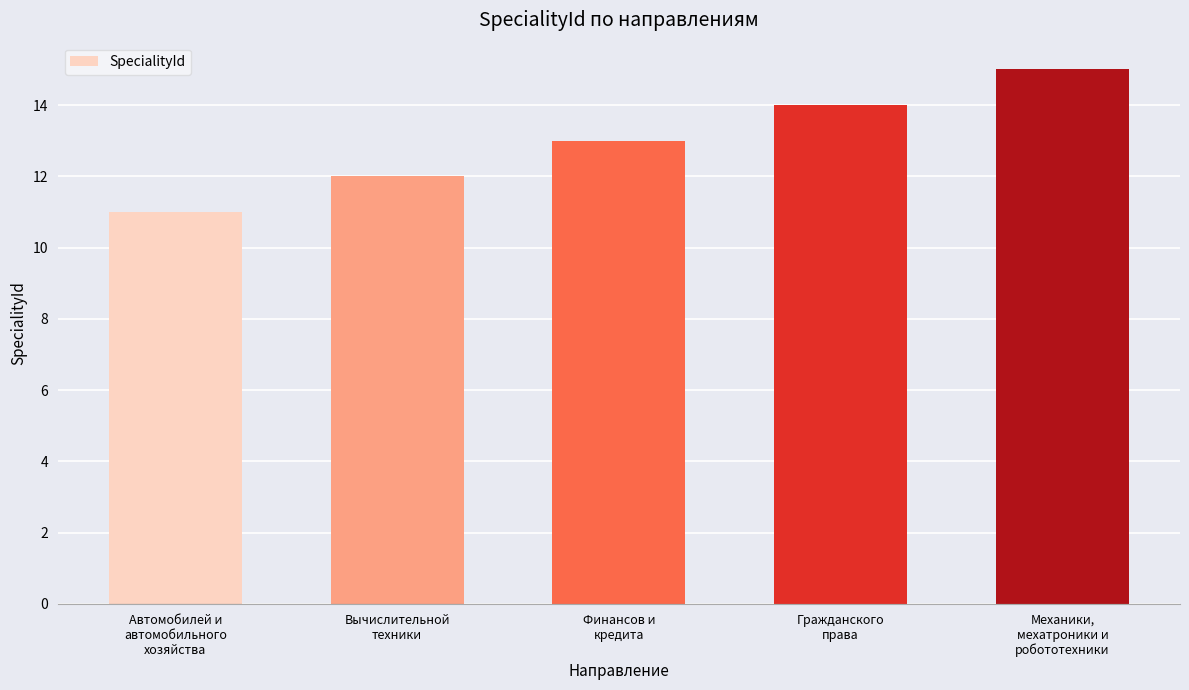

What is the label of the 4th bar from the left?

Гражданского
права